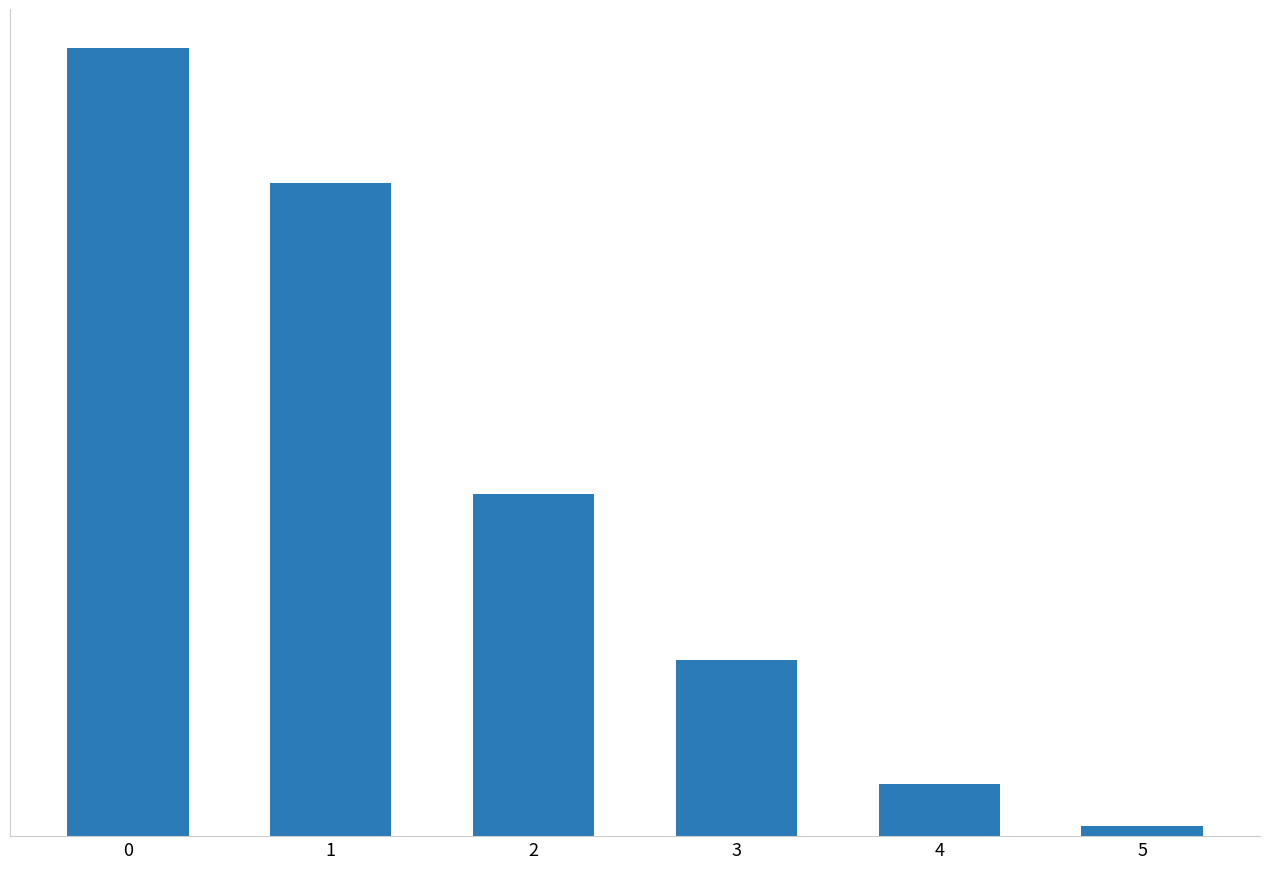

Reading left to right, what are all the values shown in this chart?

0=76	1=63	2=33	3=17	4=5	5=1